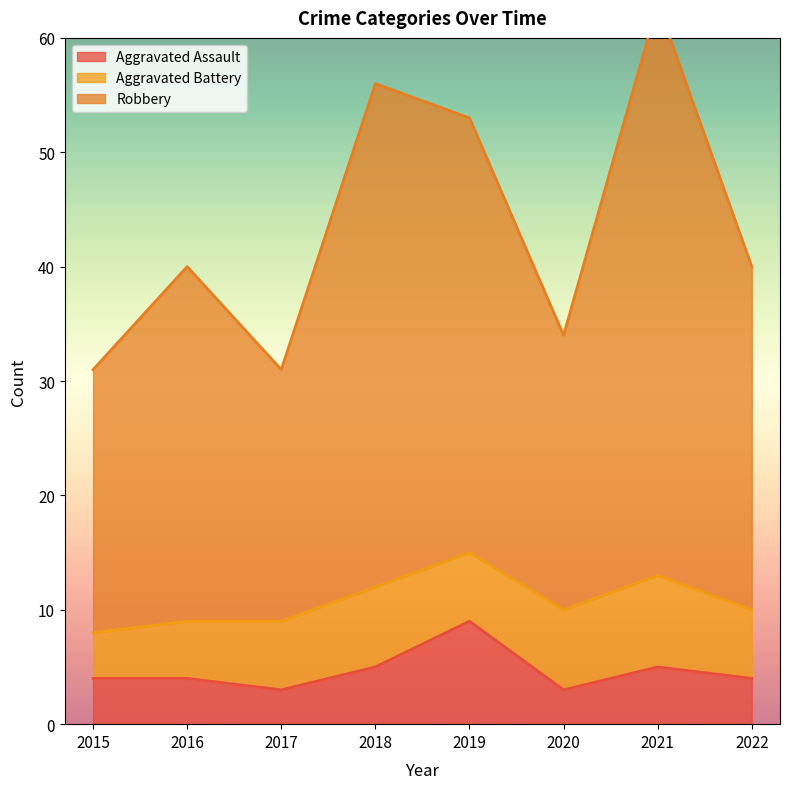

Is it true that Aggravated Assault equals 4 at 2015?

True